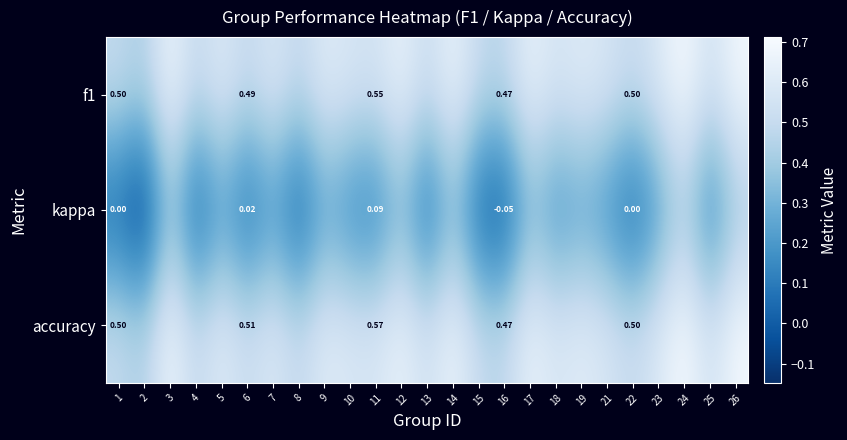

What is the difference between the second highest and second lowest values in the kappa series?

0.4